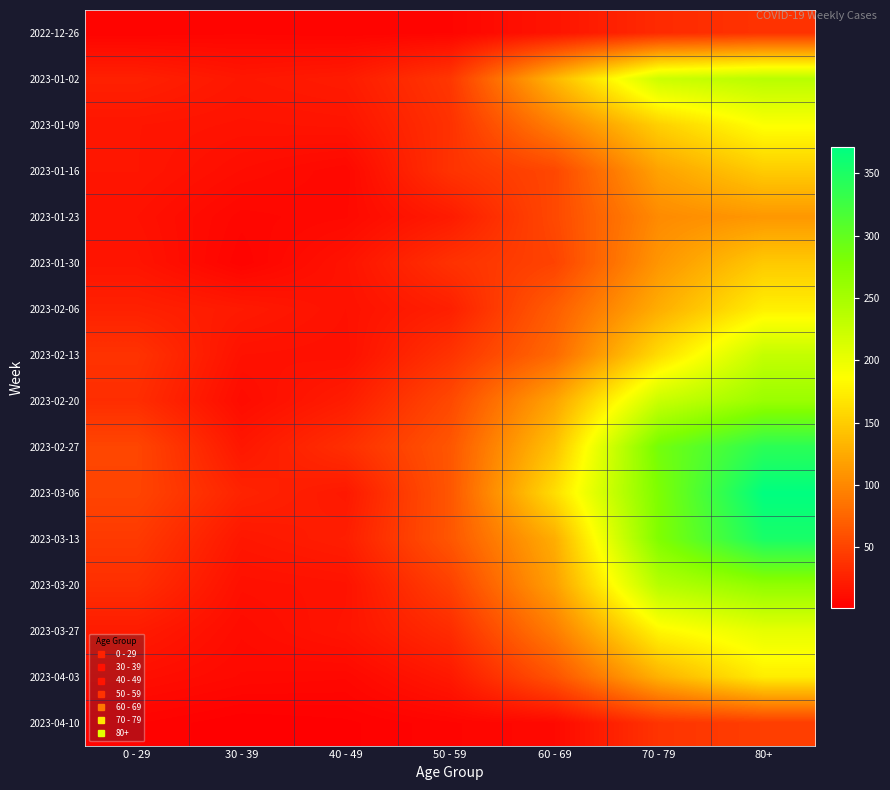

Which category has the highest value across all series?

80+